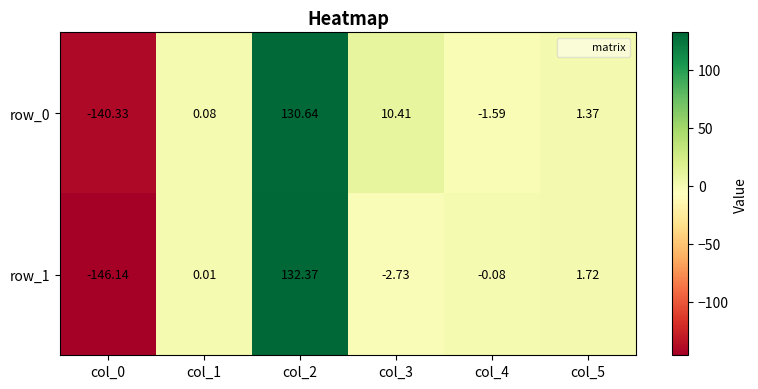

Is it true that row_0 equals 2.5 at col_3?

False